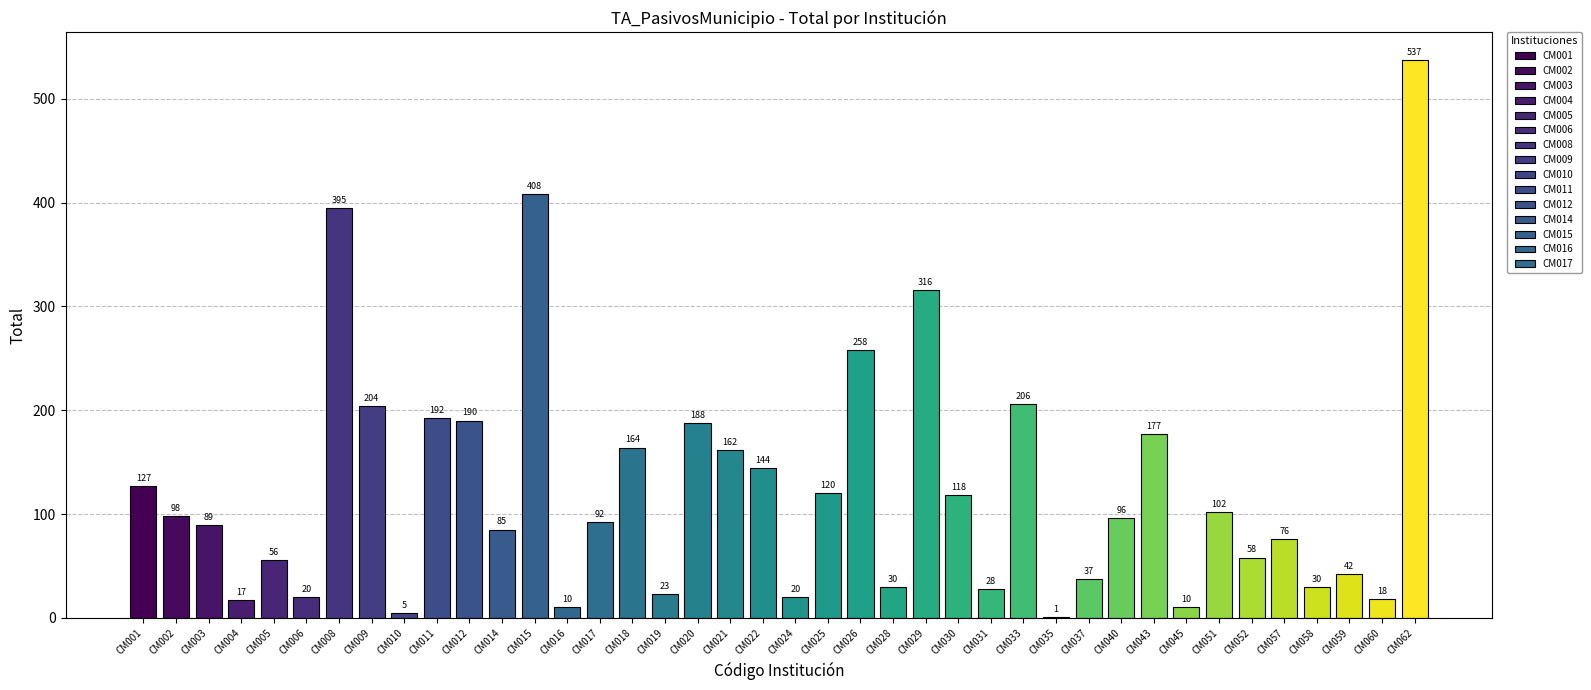

What is the maximum value shown in the chart?

537